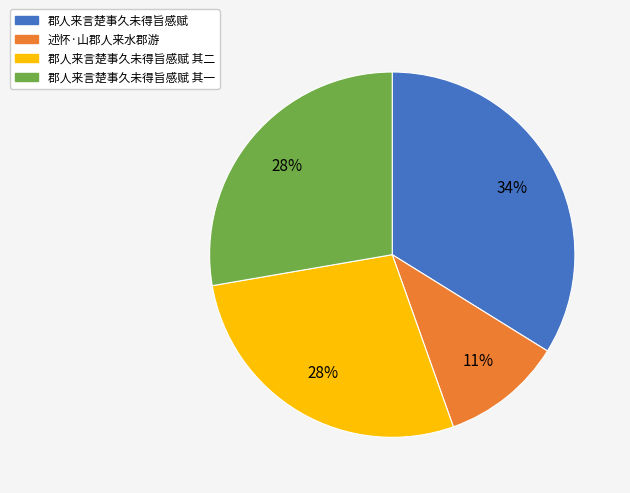

How many slices are in this pie chart?

4